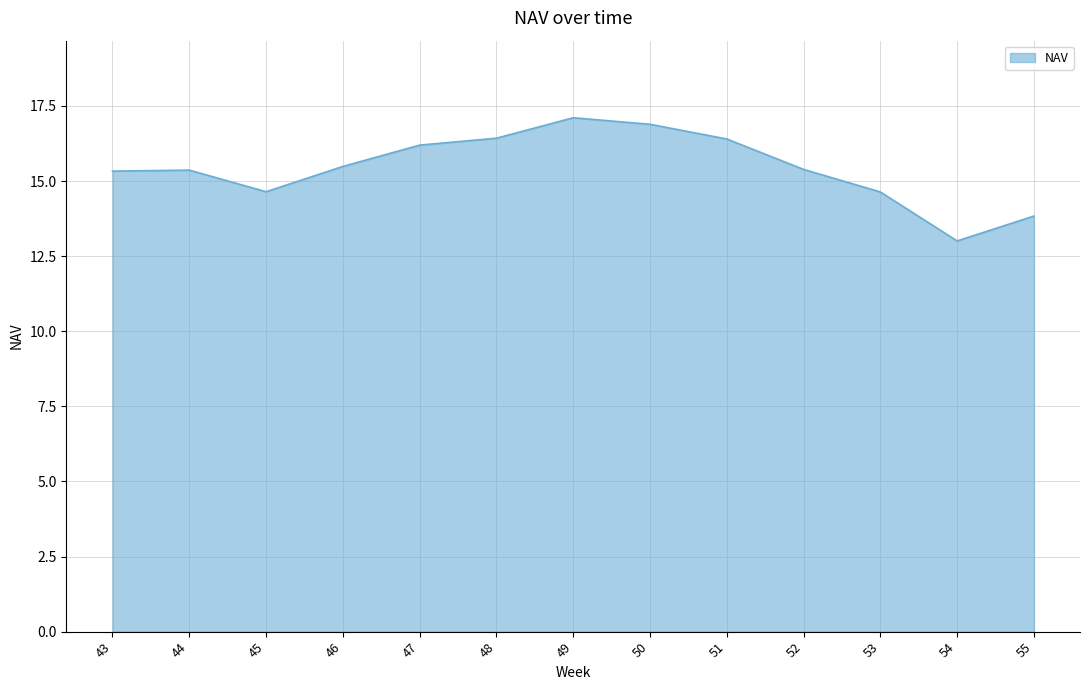

The chart shows a value of 22.1 at 48. True or false?

False